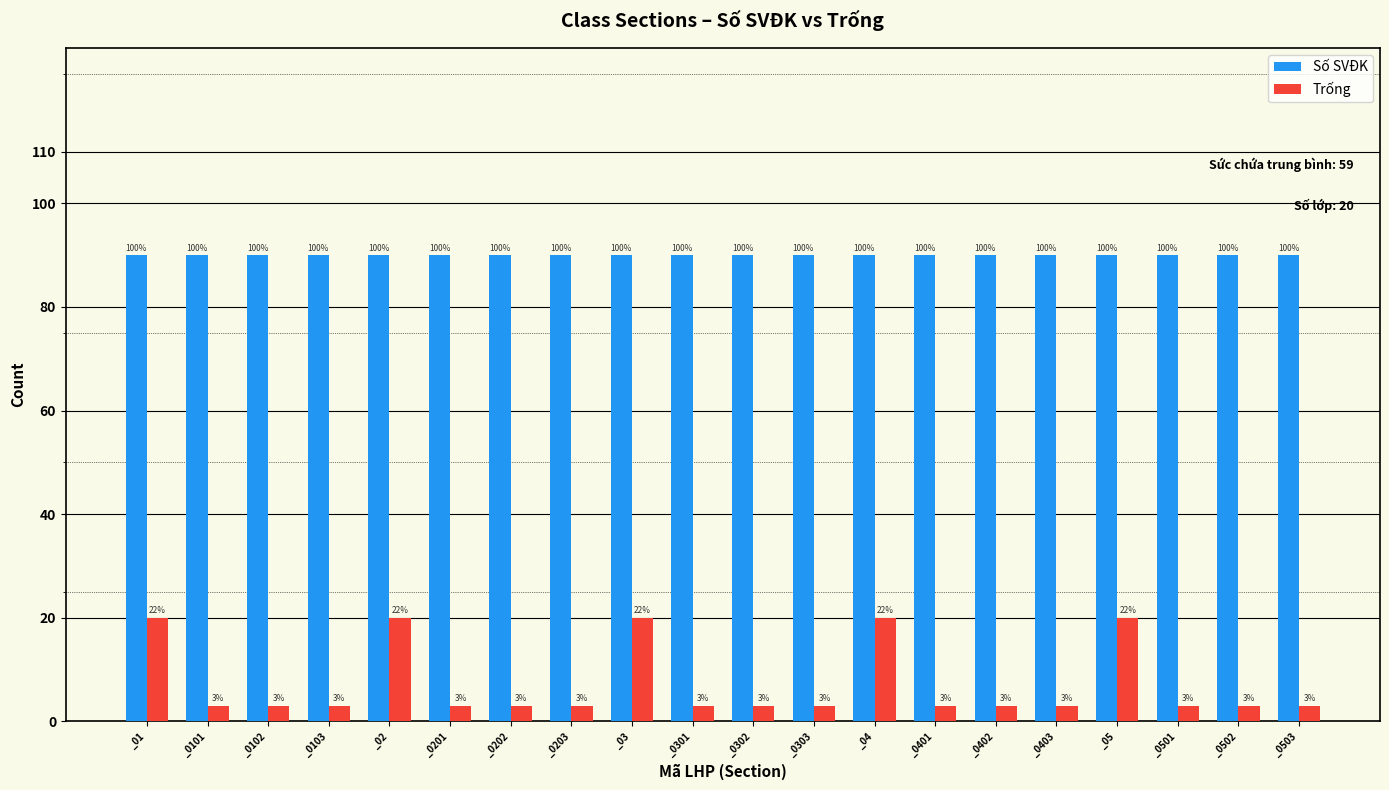

What is the sum of the Số SVĐK values at _0203 and _04?

180